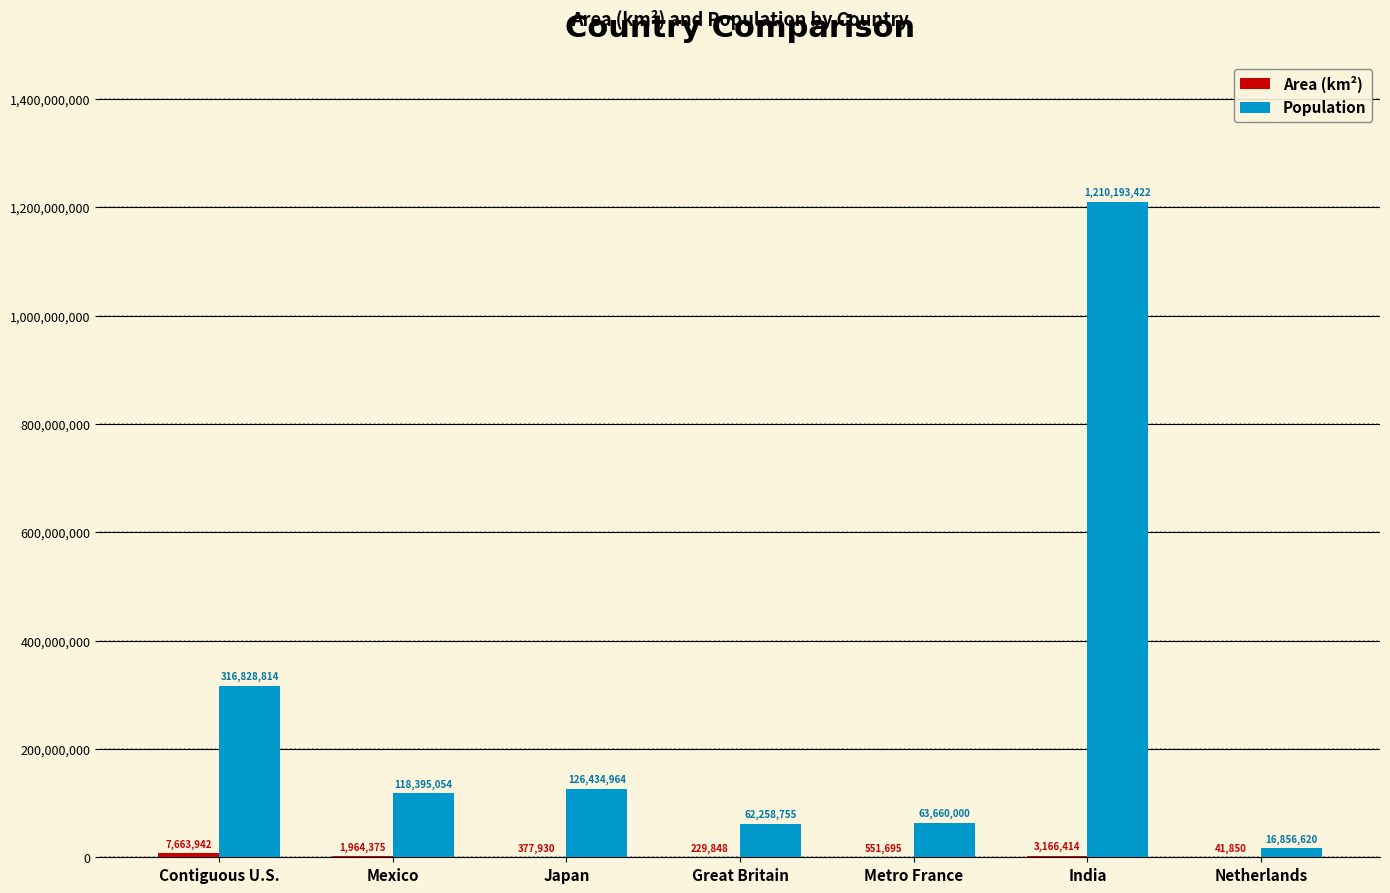

Which series changed the most between Mexico and Japan?

Population